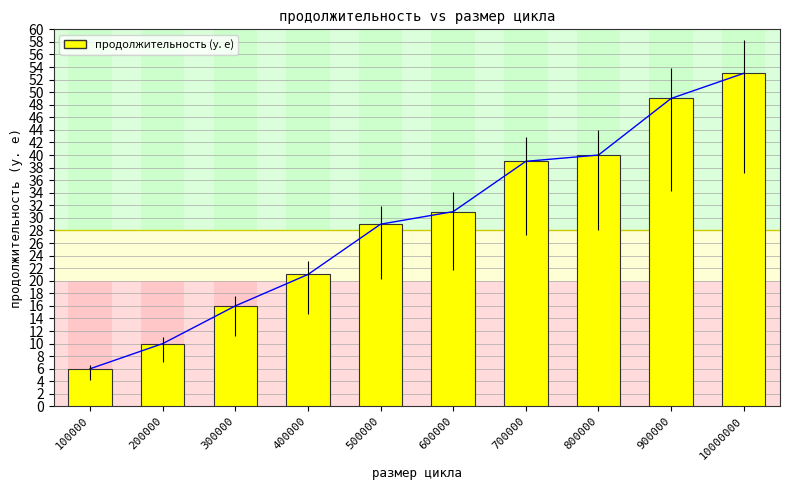

List the labels in order of value, smallest first.

100000, 200000, 300000, 400000, 500000, 600000, 700000, 800000, 900000, 10000000